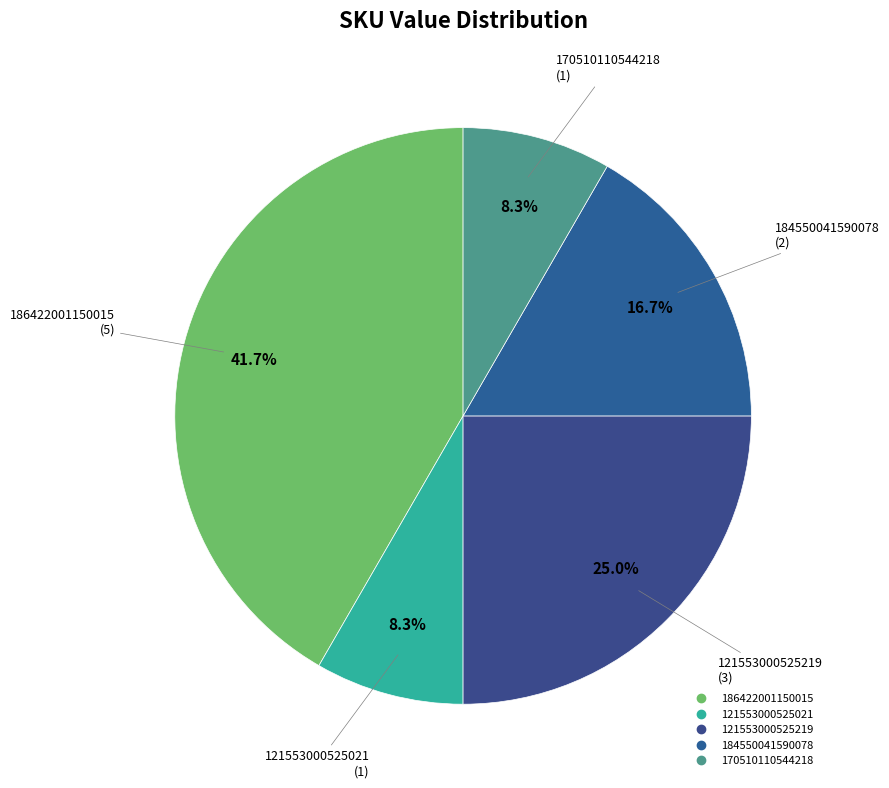

To the nearest percent, what is the combined percentage of 186422001150015 and 121553000525021?

50%